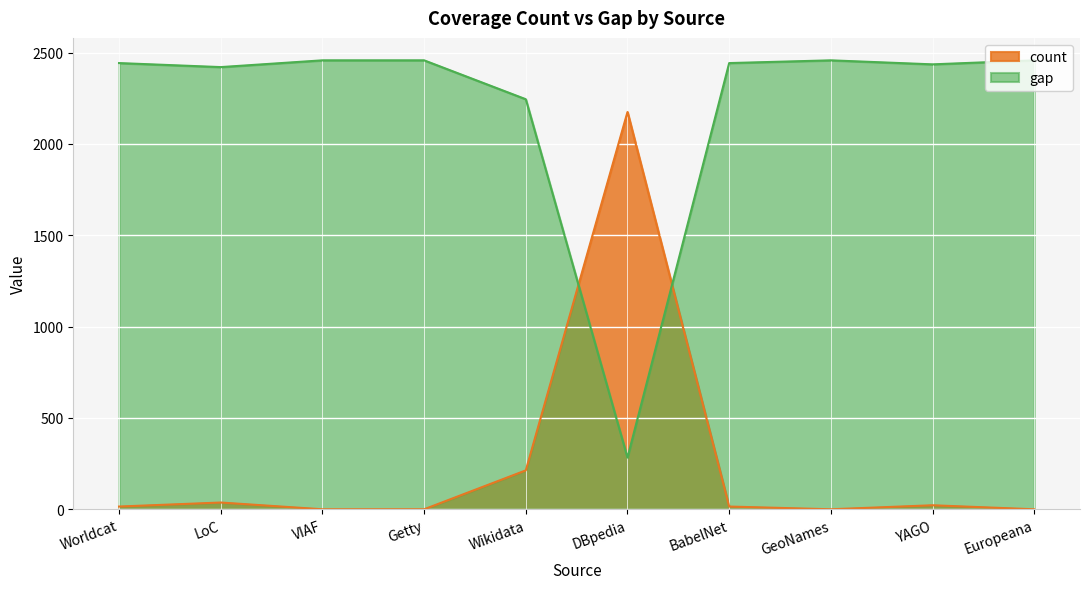

Reading right to left, transcribe all the data shown in this chart.

count: 0	22	0	15	2175	213	0	0	37	15
gap: 2458	2436	2458	2443	283	2245	2458	2458	2421	2443